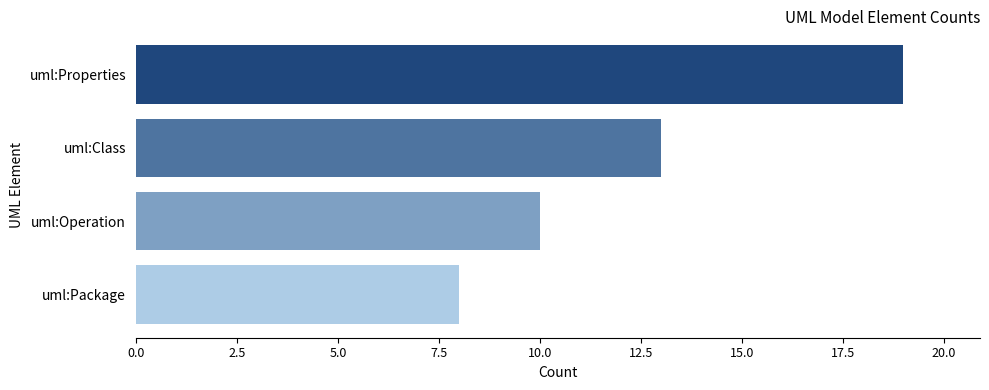

Reading bottom to top, extract all data points from this chart.

8	10	13	19